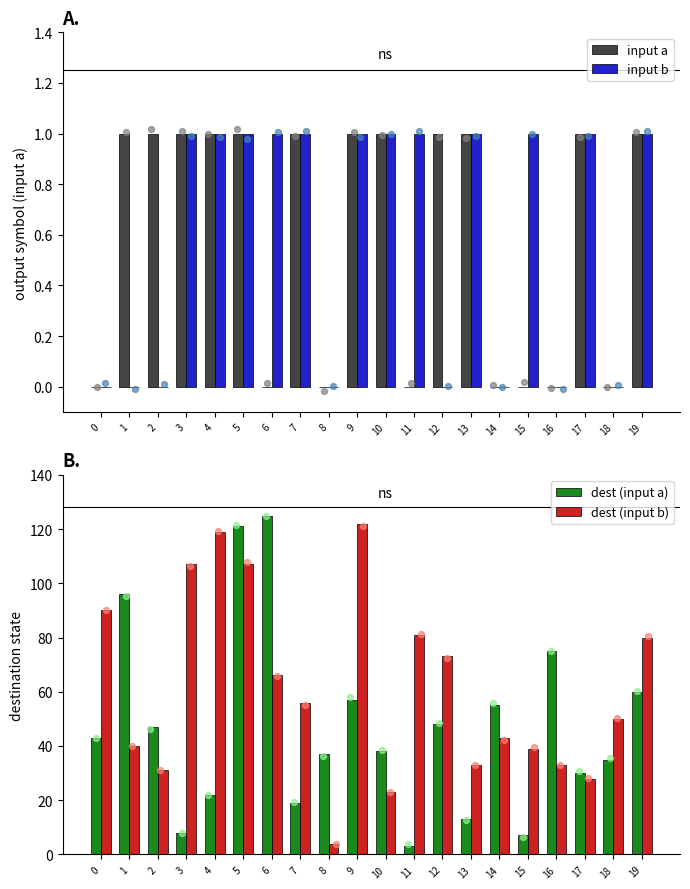

Is the value of input b at 2 greater than the value of input a at 0?

No